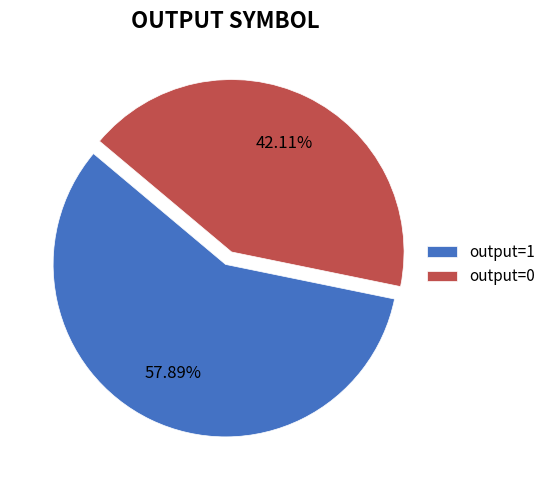

What percentage is the output=1 slice, to the nearest percent?

58%